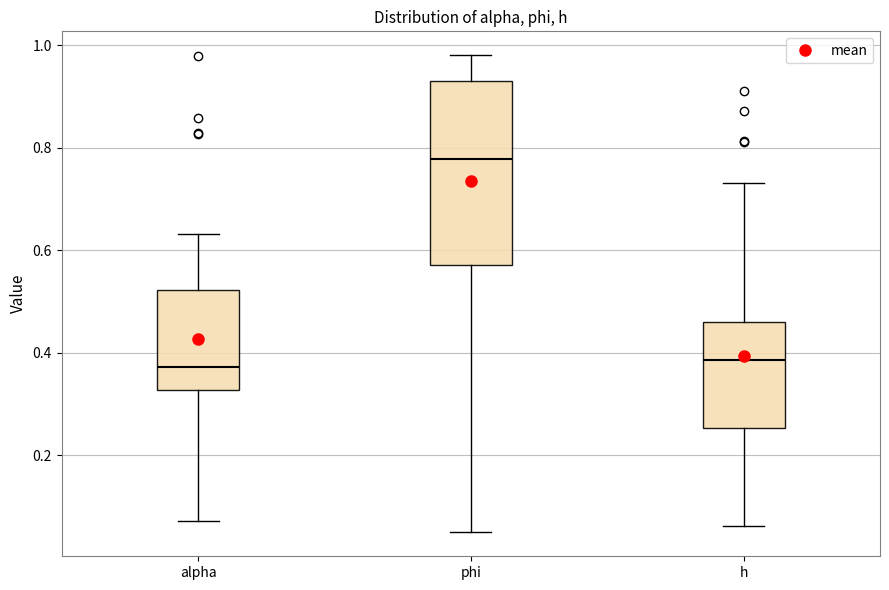

Reading left to right, read every box against the y-axis: the position of its median line, the range the box covers, and the ends of its whiskers. The values are not printed on the chart, so give them approximately, as read against the axis.

alpha: median 0.38, box 0.32 to 0.52, whiskers 0.08 to 0.64
phi: median 0.78, box 0.58 to 0.92, whiskers 0.04 to 0.98
h: median 0.38, box 0.26 to 0.46, whiskers 0.06 to 0.74